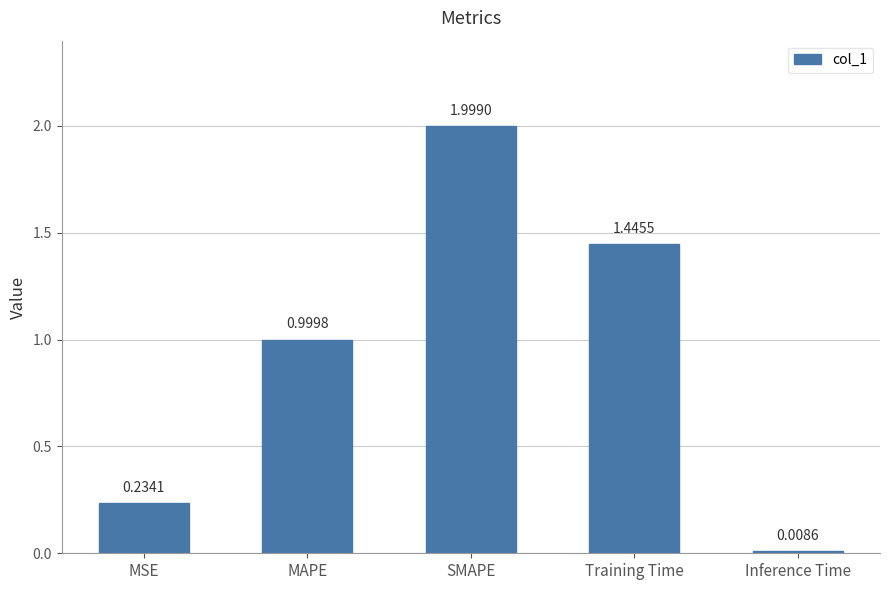

List the labels in order of value, smallest first.

Inference Time, MSE, MAPE, Training Time, SMAPE